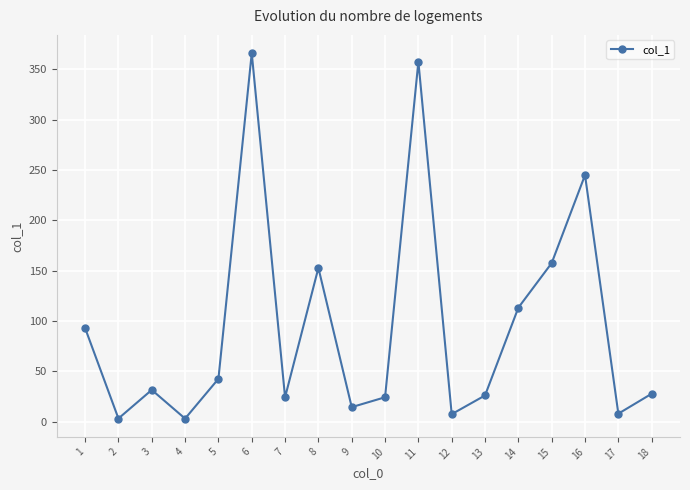

True or false: the data shows 50.4 at 15.

False